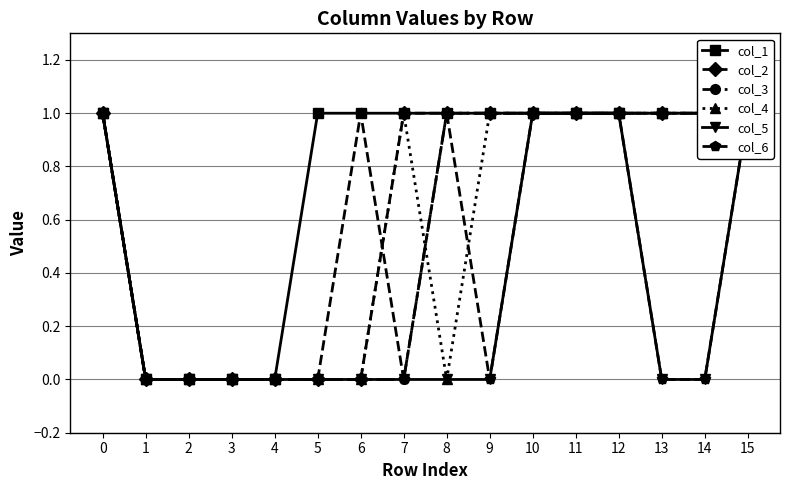

Read the col_1 value at 7.

1